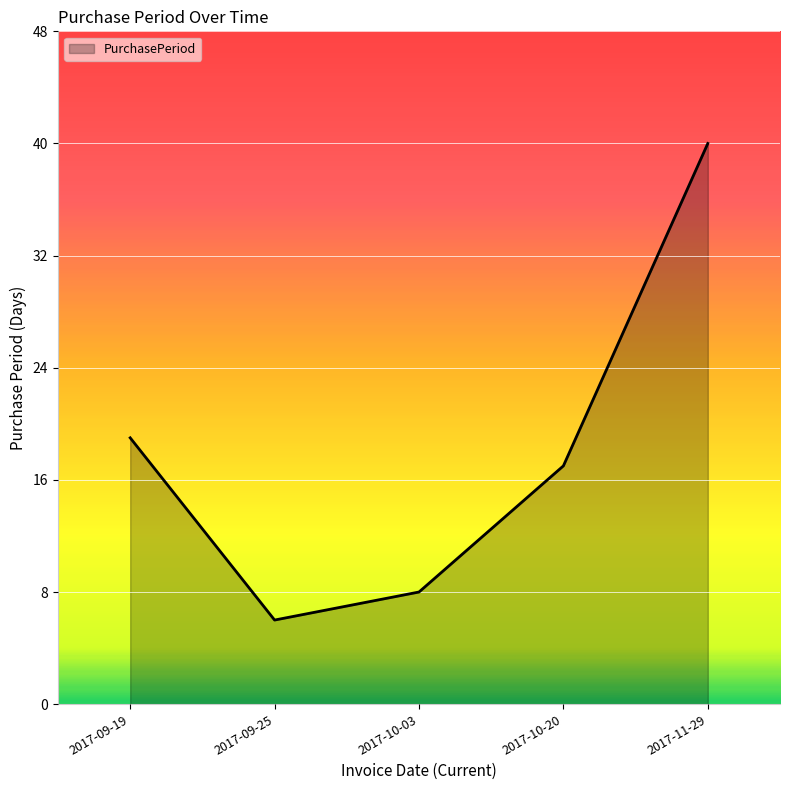

What position from the right is 2017-09-25?

4